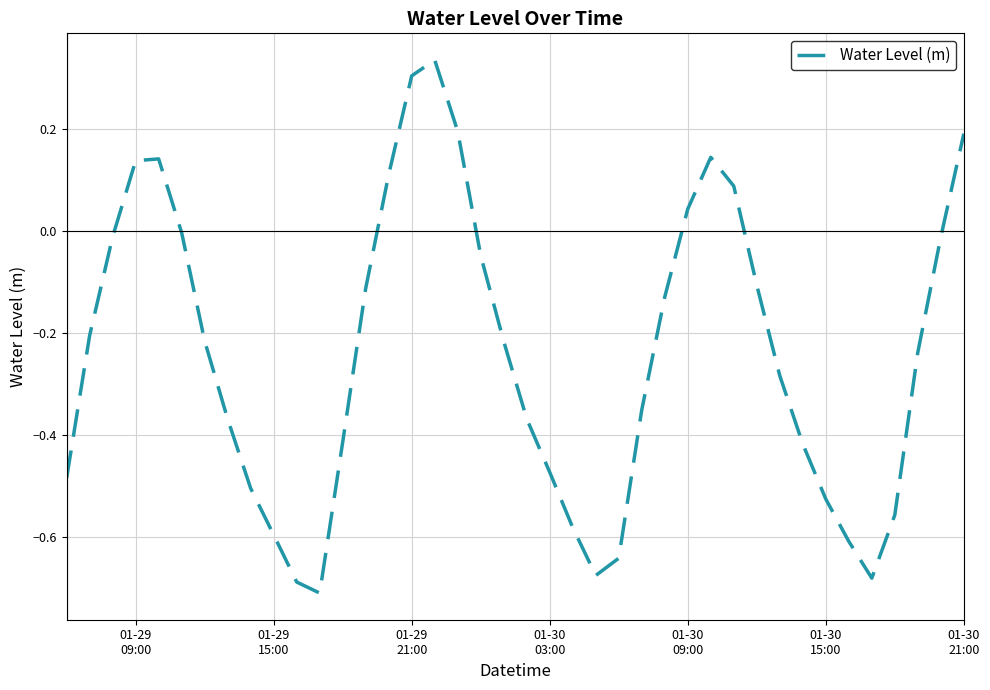

What is the difference between the second highest and second lowest values?

1.0